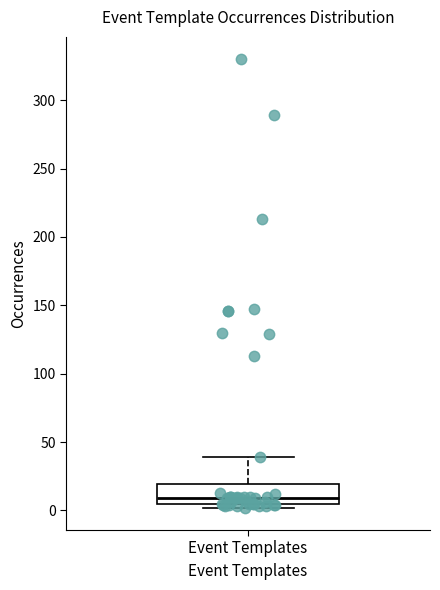

Where does the upper whisker of the box for Event Templates end on the y-axis? The values are not printed on the chart, so give them approximately, as read against the axis.

40